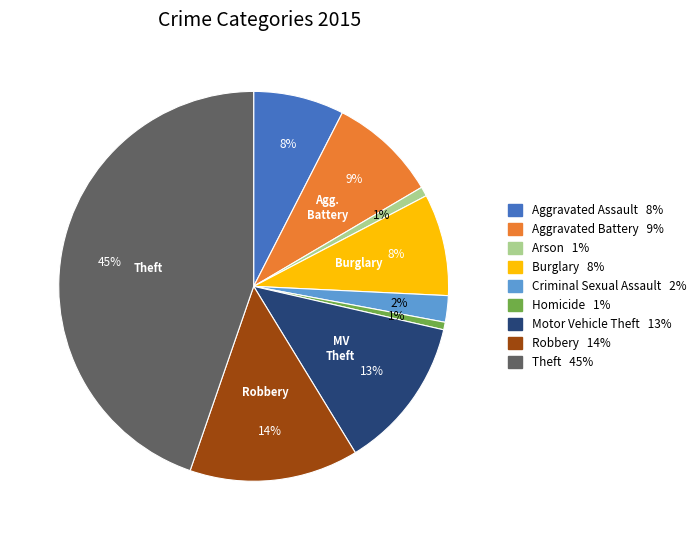

To the nearest percent, what is the average slice percentage?

11%